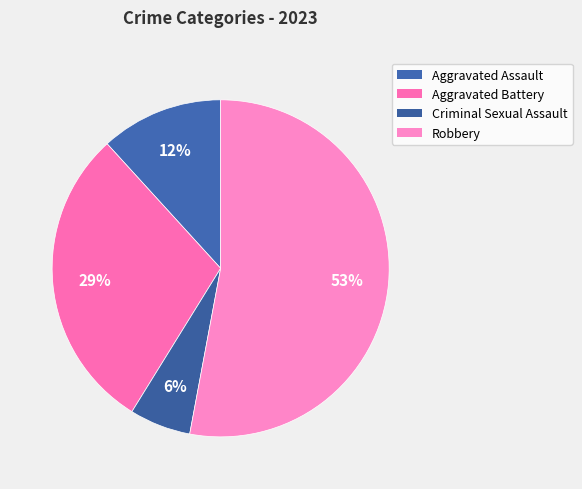

To the nearest percent, what is the average slice percentage?

25%